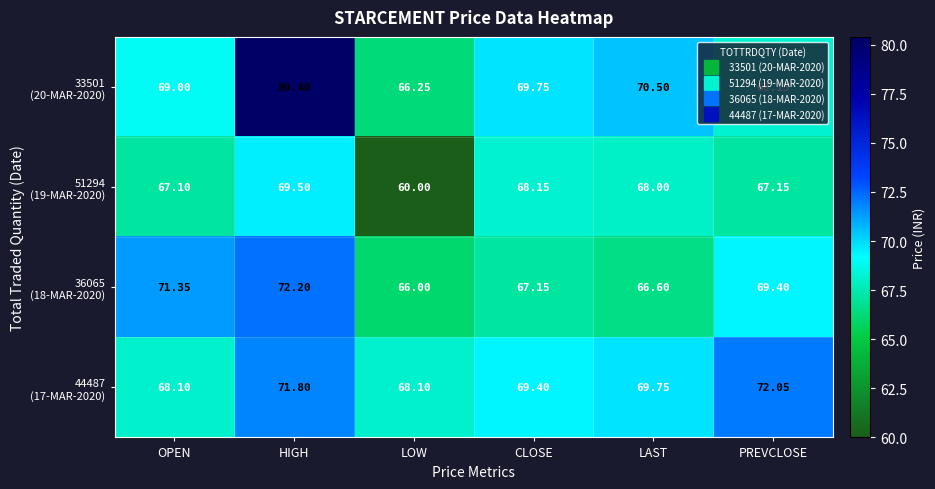

At which category is the sum across all series the highest?

HIGH